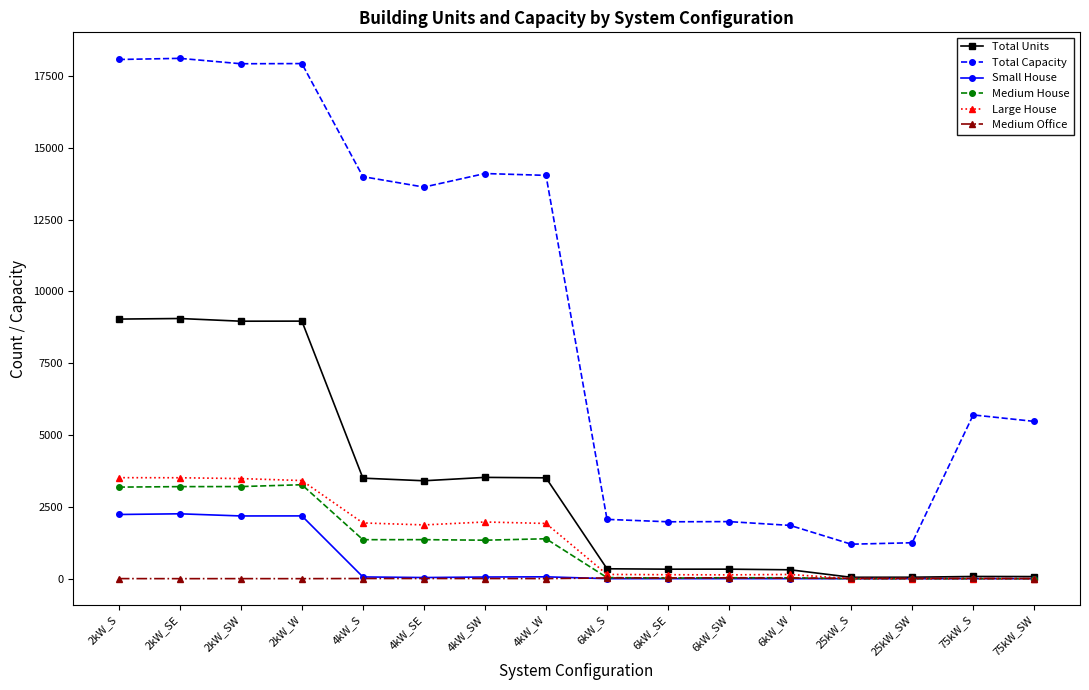

At how many categories does at least one series exceed 15284?

4